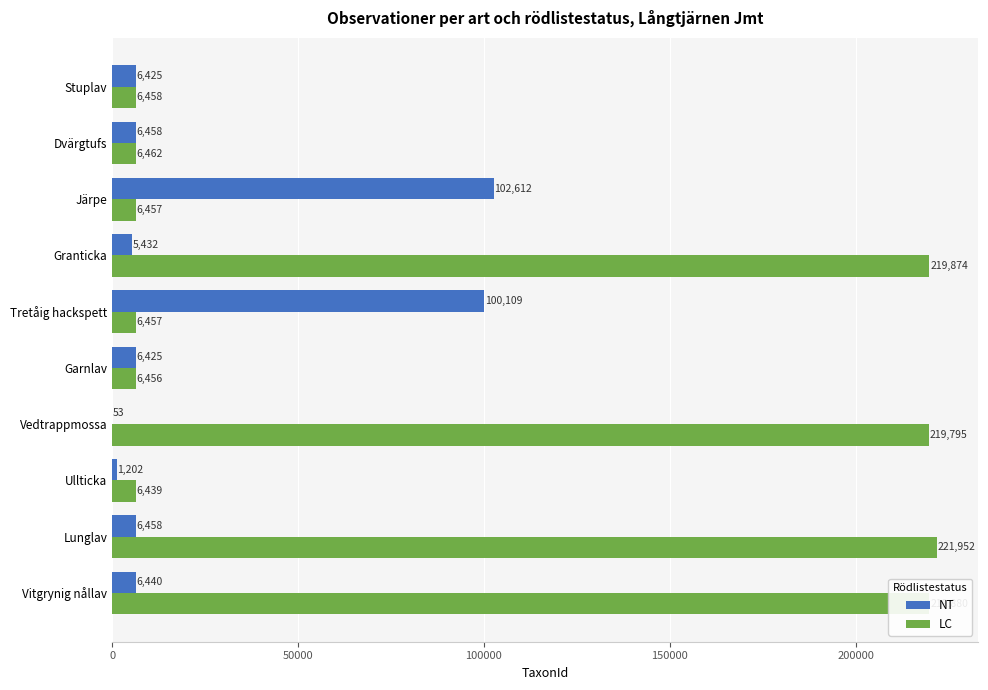

What is the highest value of the LC series?

221952